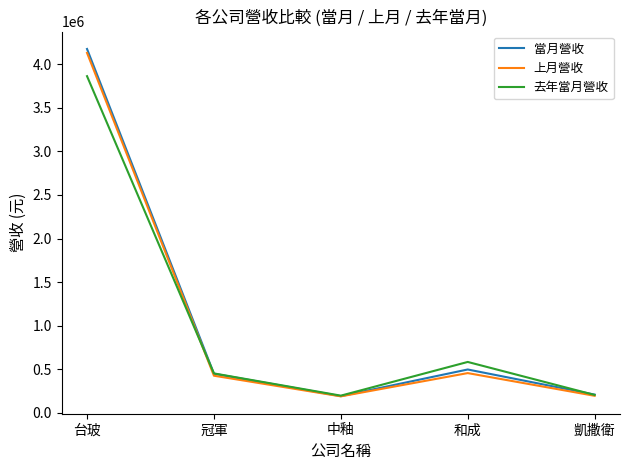

What position from the right is 冠軍?

4